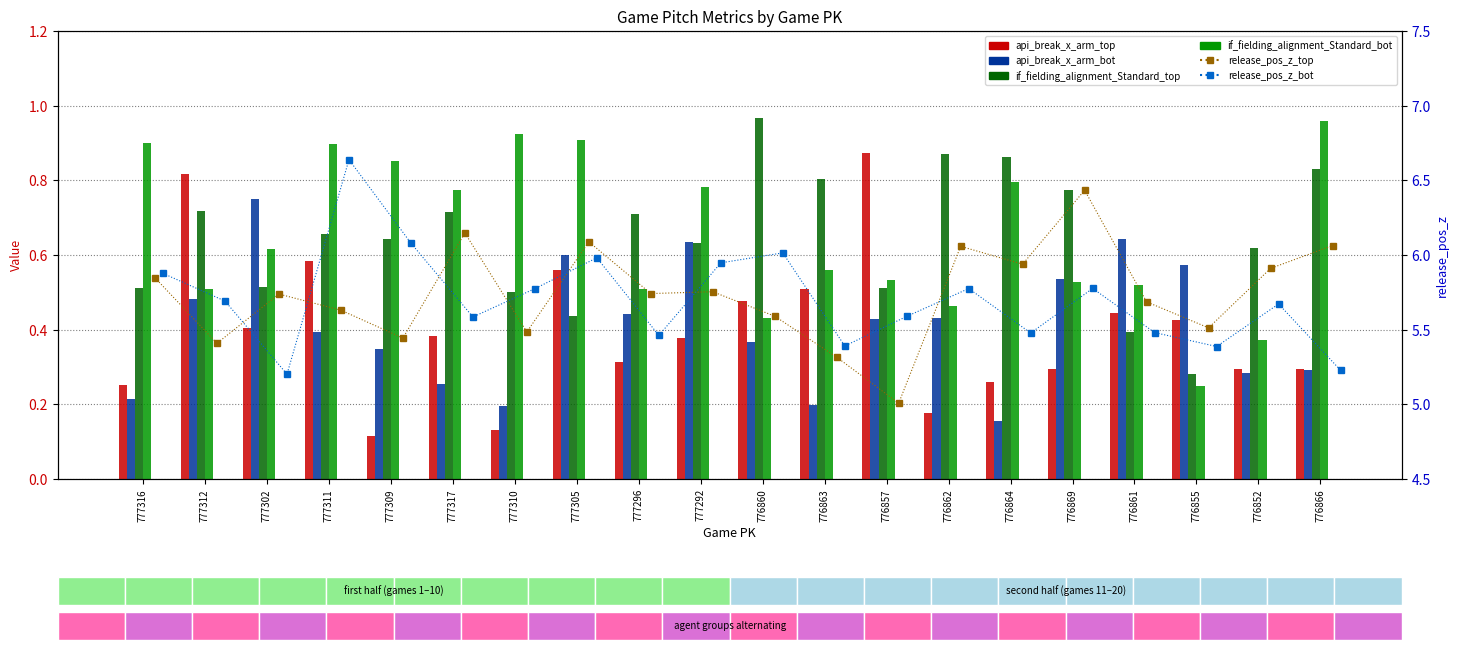

List the series in order of their peak value, highest first.

release_pos_z_bot, release_pos_z_top, if_fielding_alignment_Standard_top, if_fielding_alignment_Standard_bot, api_break_x_arm_top, api_break_x_arm_bot